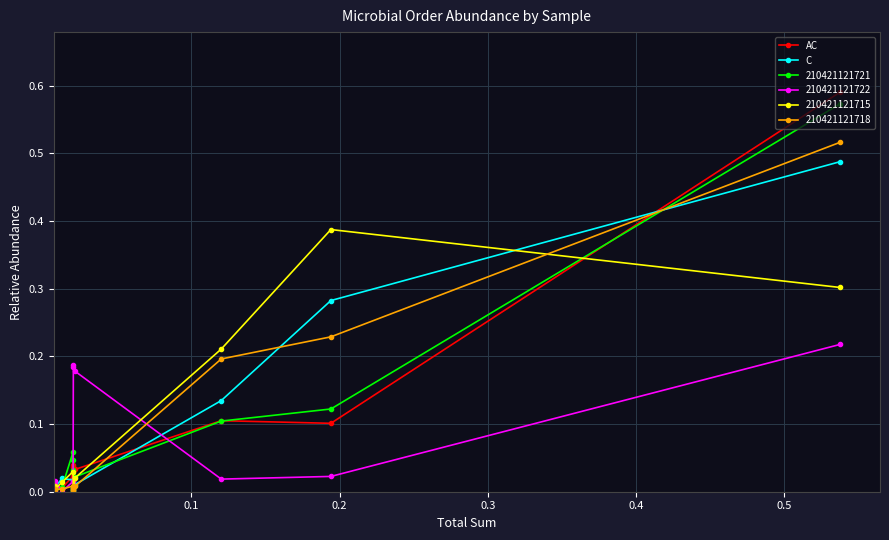

Which series has the largest range (max minus min)?

AC